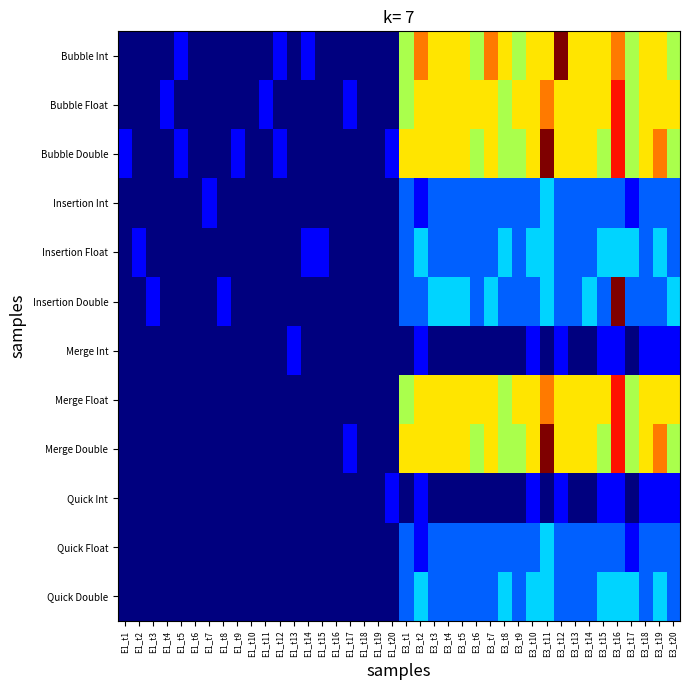

Which category has the highest value across all series?

E3_t12